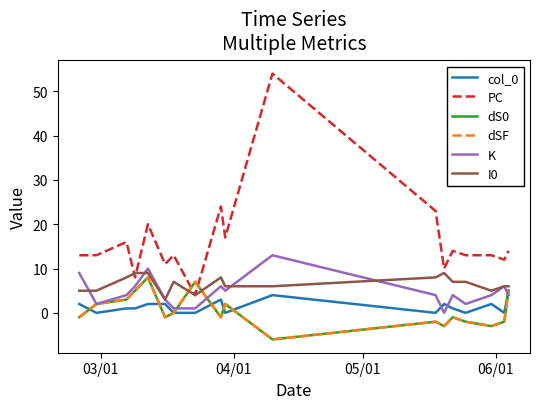

Is this an area chart (filled region under the line)?

No